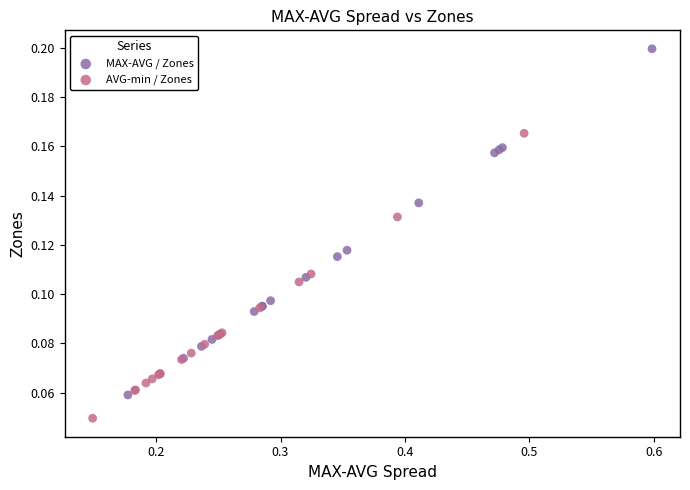

Which series has the widest spread of Y values?

MAX-AVG / Zones